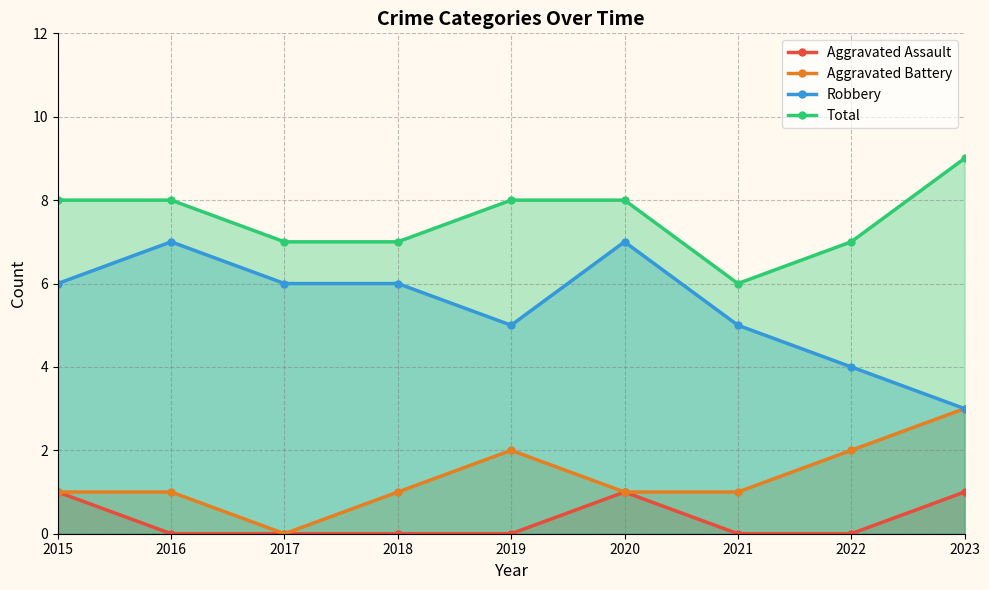

How many Total values are between 7 and 8?

7